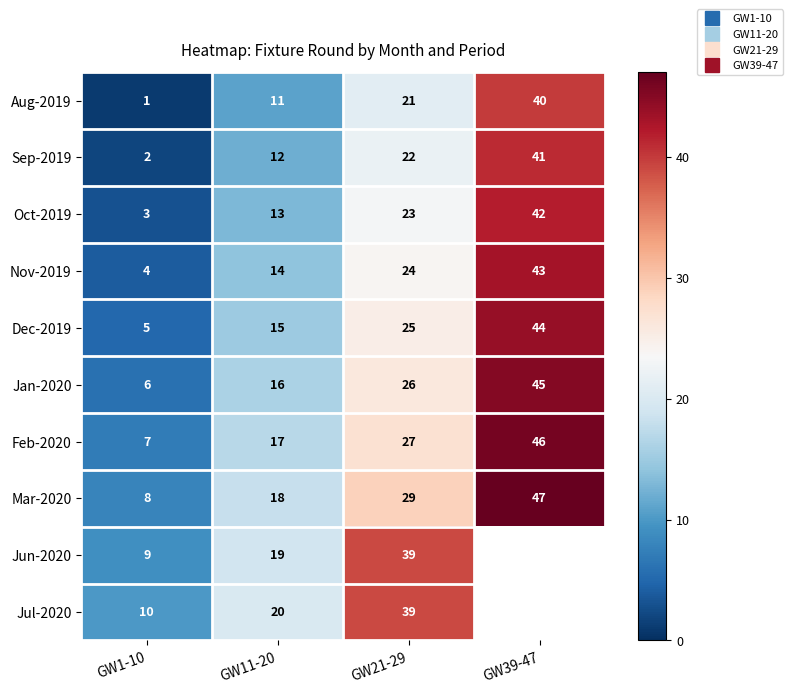

List the series in order of their peak value, highest first.

Mar-2020, Feb-2020, Jan-2020, Dec-2019, Nov-2019, Oct-2019, Sep-2019, Aug-2019, Jun-2020, Jul-2020